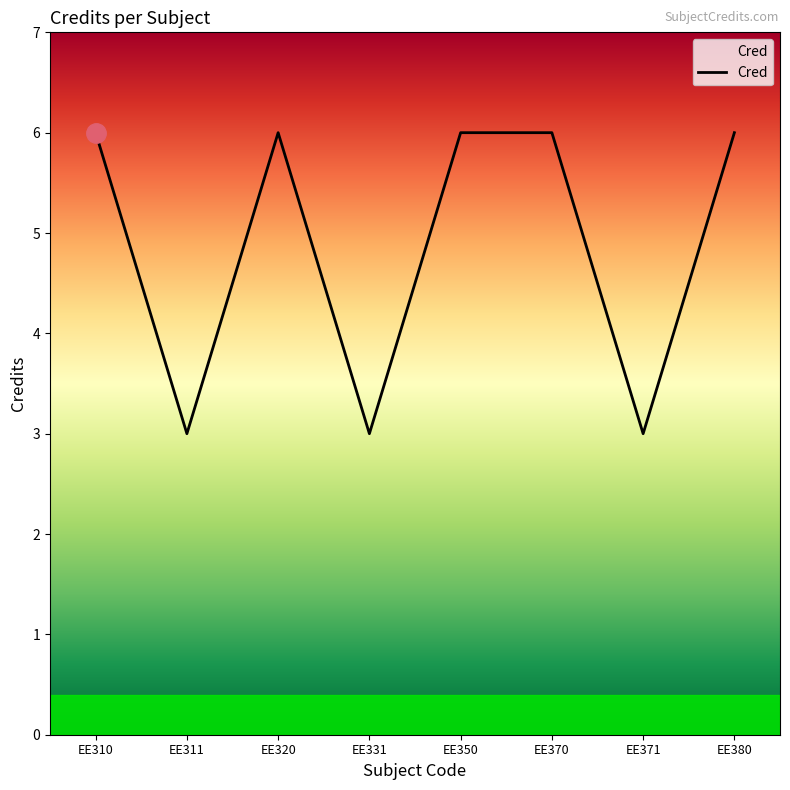

True or false: the data shows 9 at EE380.

False